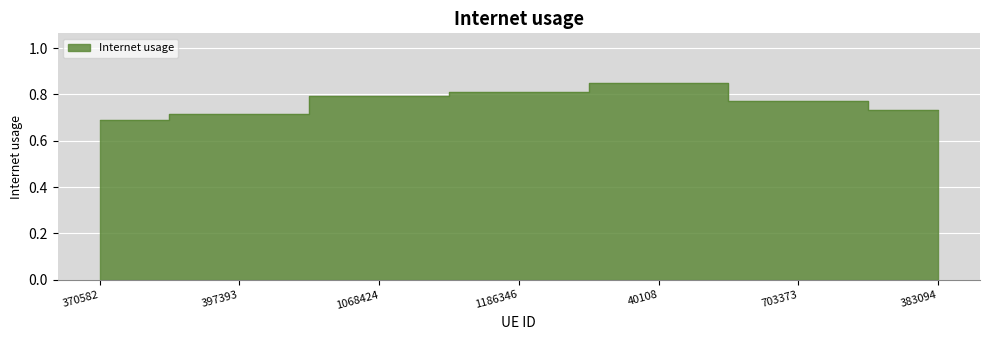

Is it true that the value at 40108 is 0.9?

True